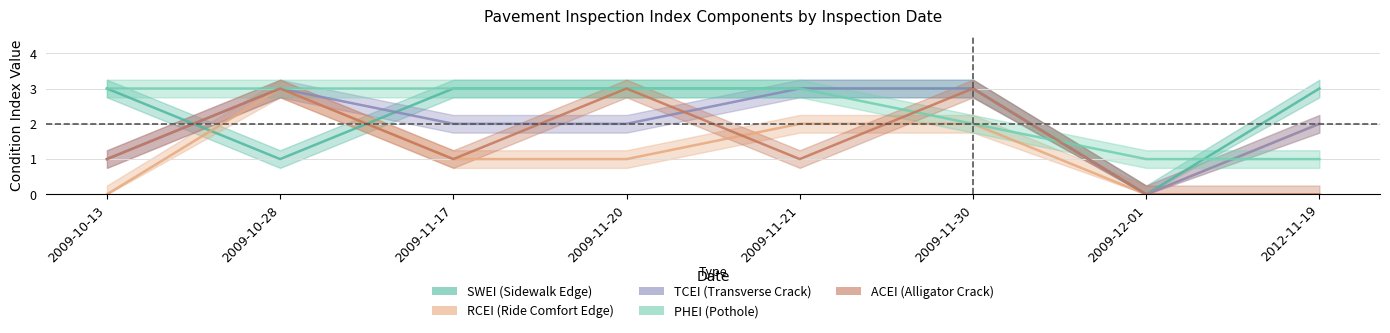

Which category has the highest value in the PHEI series?

2009-10-13